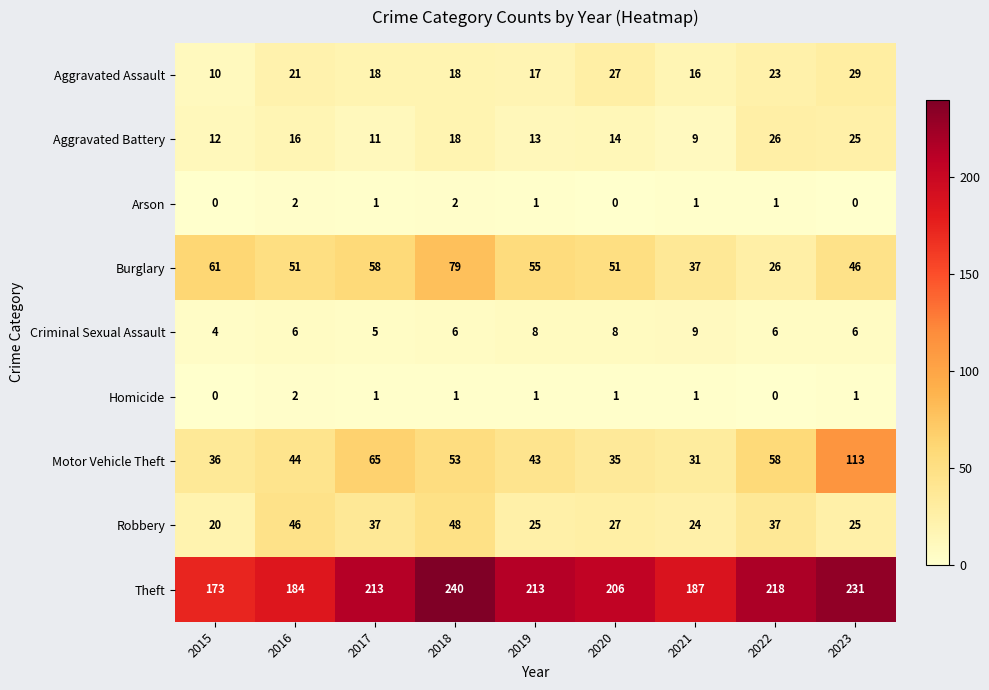

Which series changed the most between 2018 and 2022?

Burglary